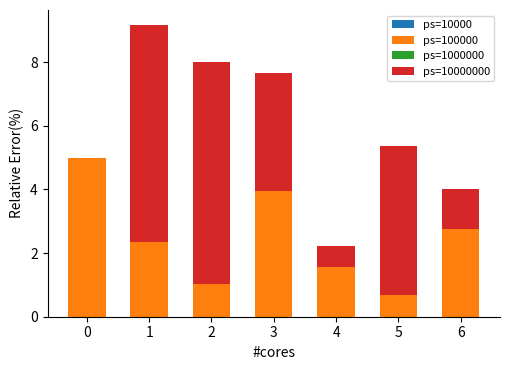

Is the value of ps=1000000 at 2 greater than the value of ps=10000 at 1?

No